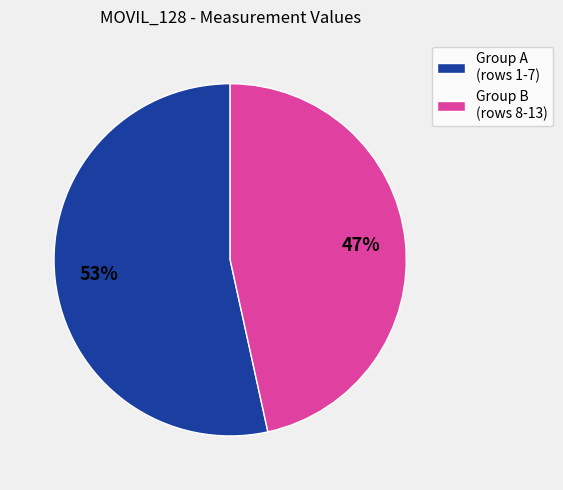

Is it true that Group B (rows 8-13) is 60% of the pie?

False